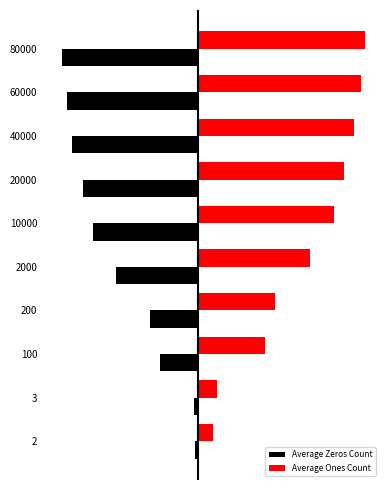

What are all the series names shown in the legend?

Average Zeros Count, Average Ones Count